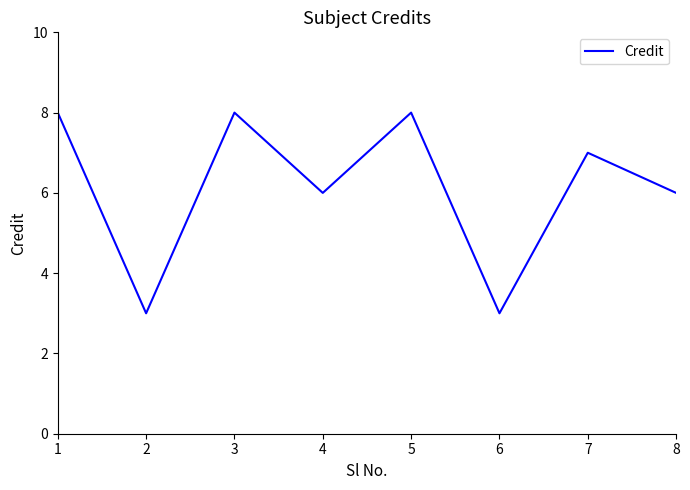

How many categories are shown in the chart?

8